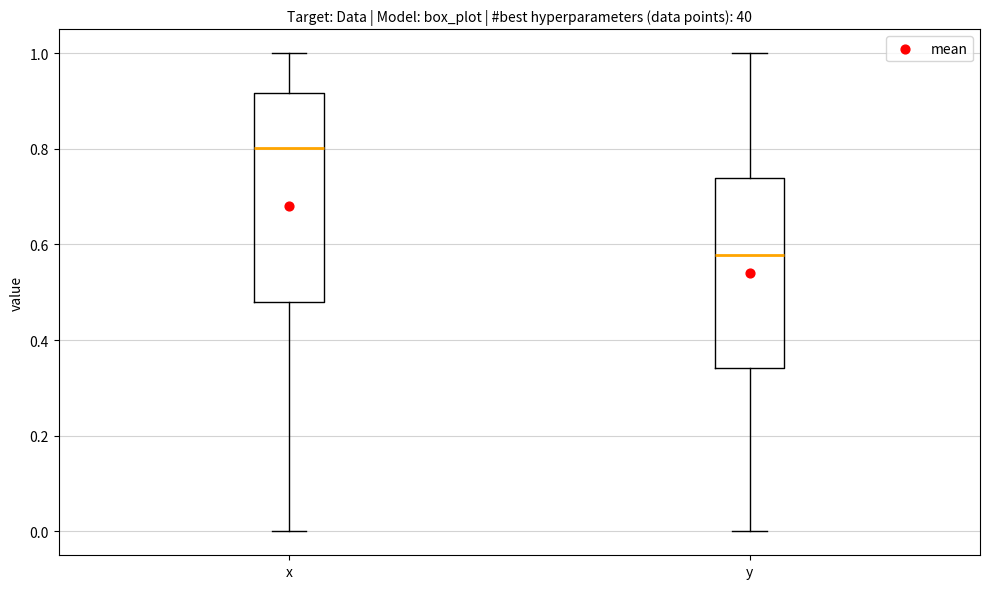

Reading left to right, transcribe this box plot: for each box, give where its median line is, the range the box spans, and where its two whiskers end, as read against the y-axis. The values are not printed on the chart, so give them approximately, as read against the axis.

x: median 0.80, box 0.48 to 0.92, whiskers 0.00 to 1.00
y: median 0.58, box 0.34 to 0.74, whiskers 0.00 to 1.00